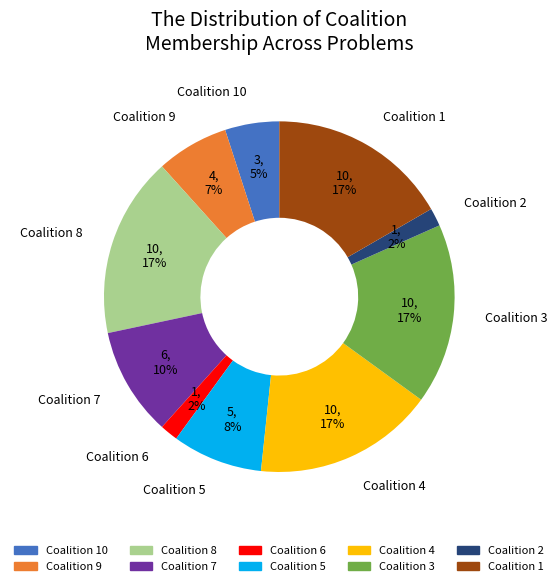

How many slices are in this pie chart?

10